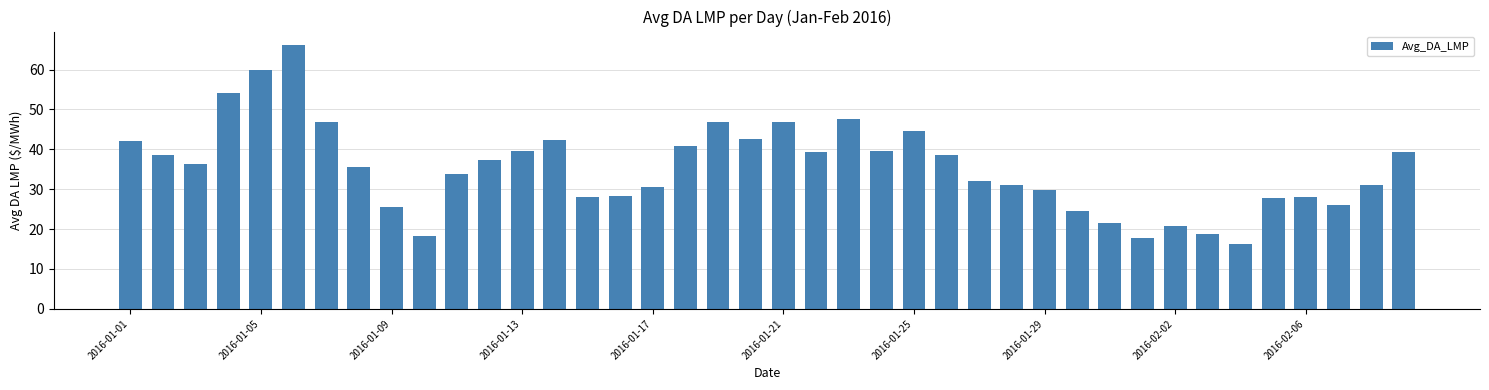

Are the bars horizontal?

No